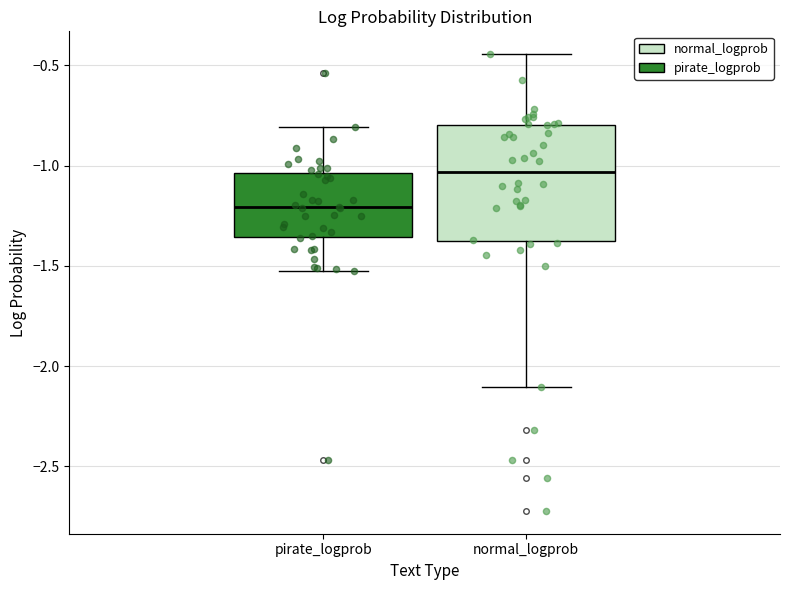

Comparing the boxes themselves (not the whiskers), which one is the tallest?

normal_logprob